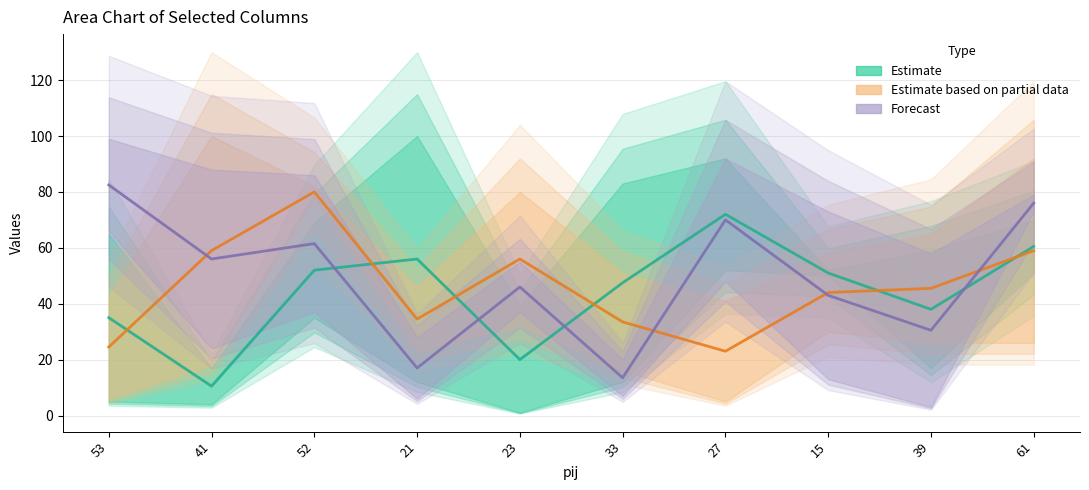

What is the value of the Estimate point at the 1st from the left?

35.0